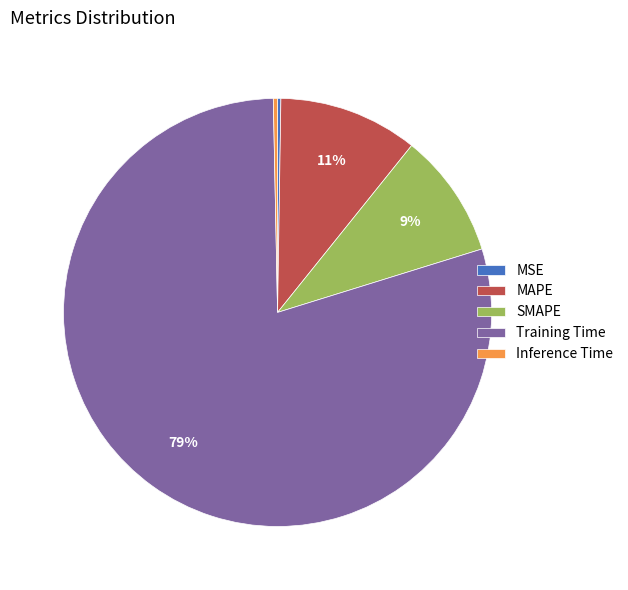

The MAPE slice represents 11% of the pie. True or false?

True